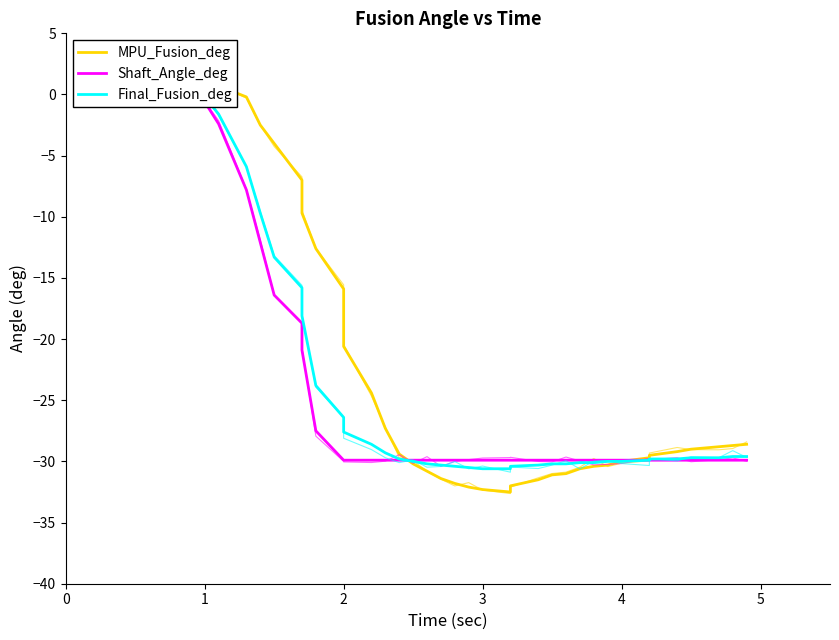

What is the value of the Final_Fusion_deg point at the 12th from the left?

-18.1